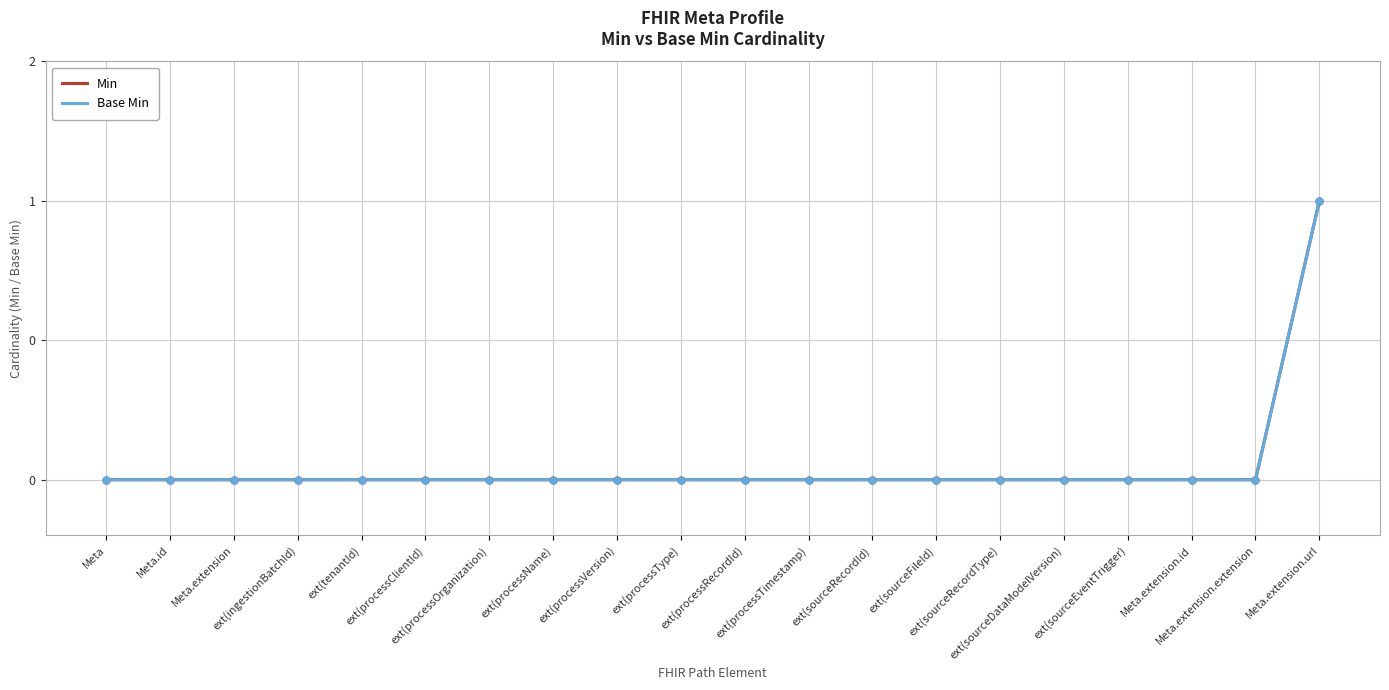

Does the chart have visible grid lines?

Yes